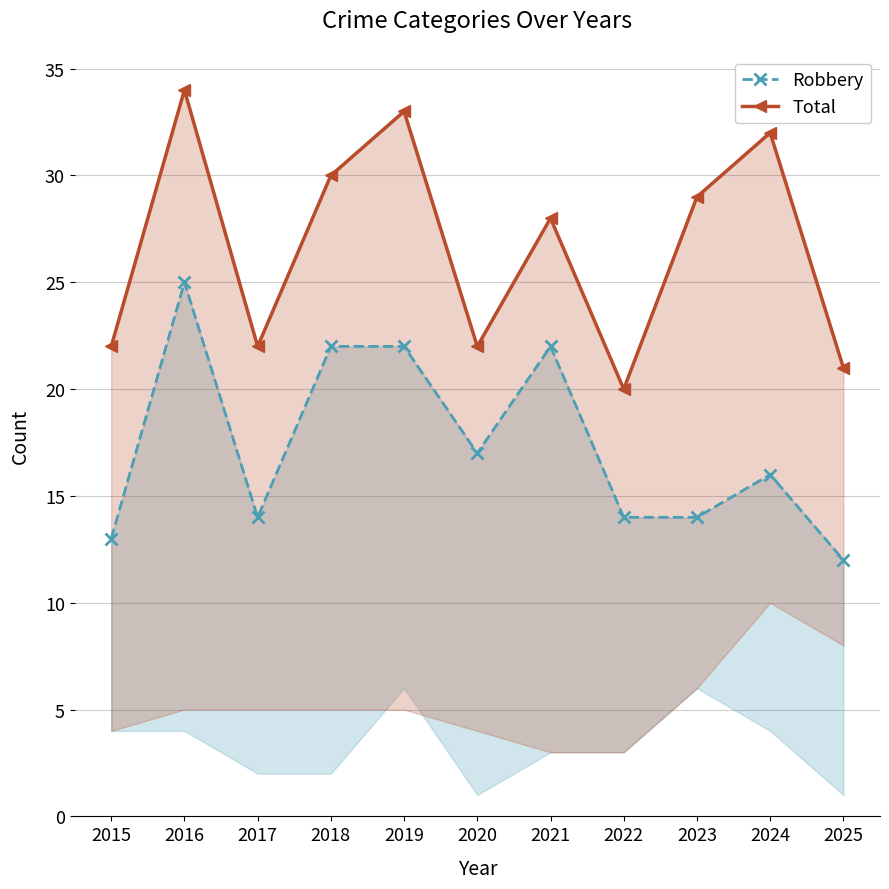

What is the maximum value shown in the chart?

34